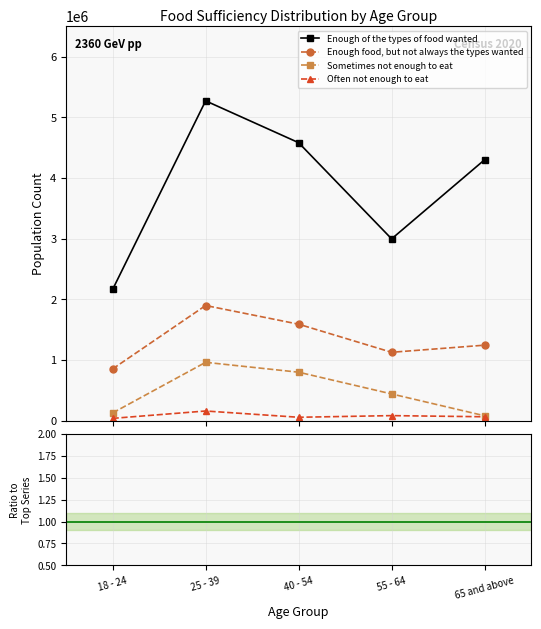

At 25 - 39, list the series in order from largest to smallest.

Enough of the types of food wanted, Enough food, but not always the types wanted, Sometimes not enough to eat, Often not enough to eat